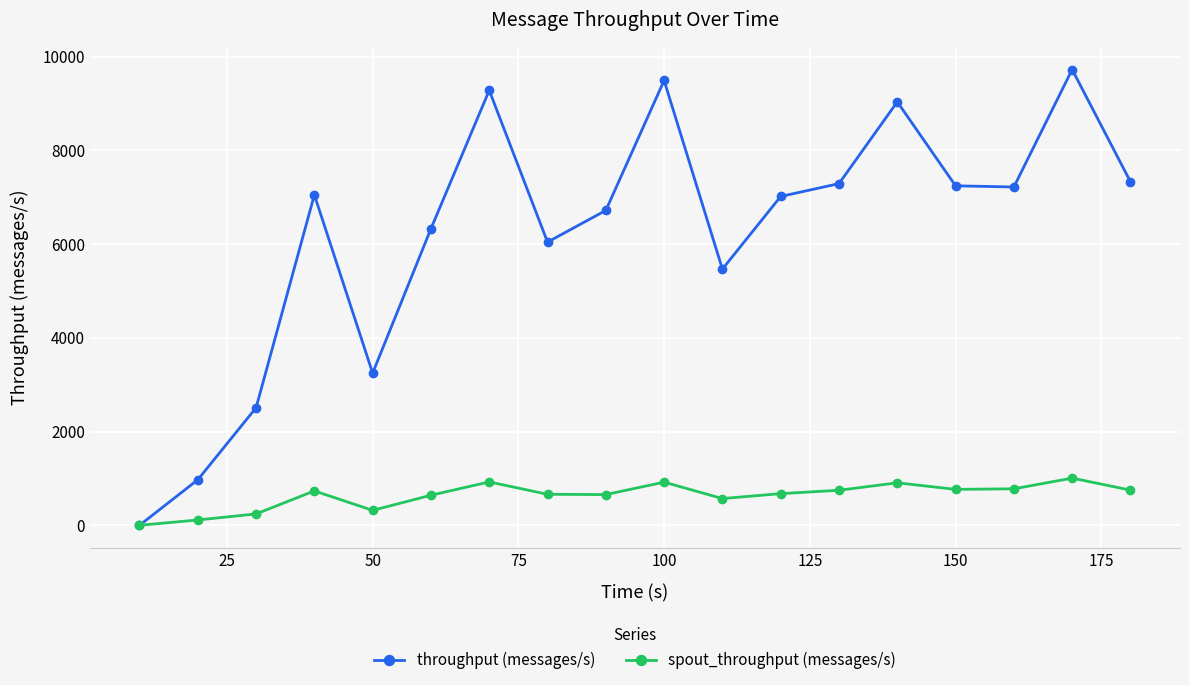

True or false: throughput (messages/s) has more than 0 interior local peaks.

True